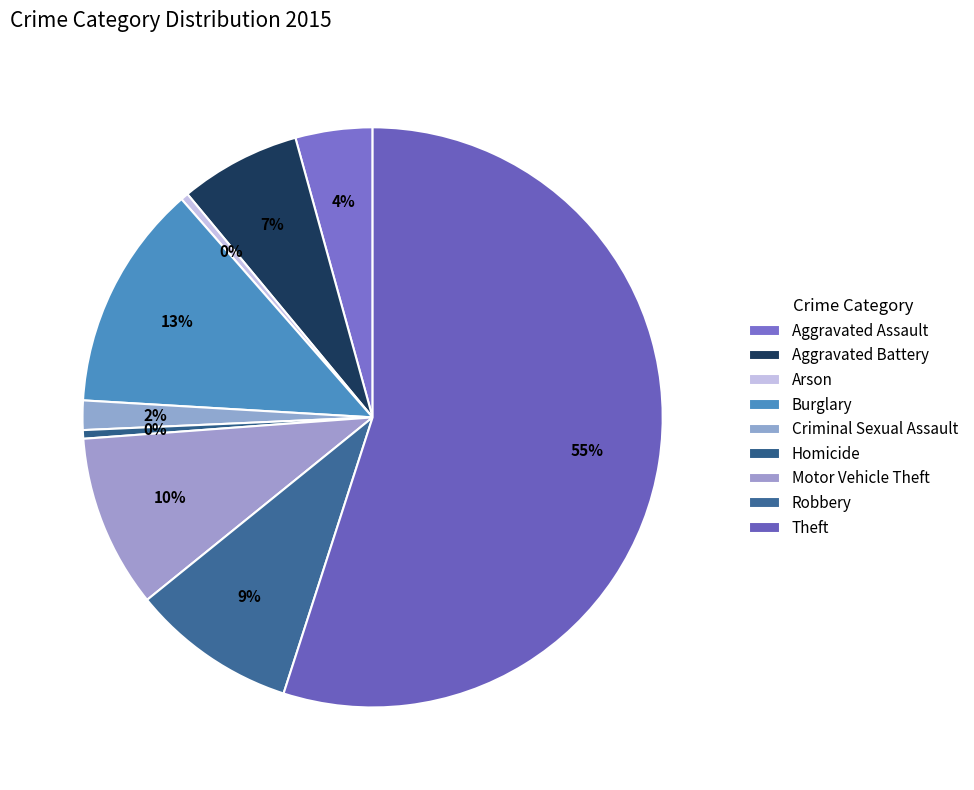

Count the number of slices in the pie.

9